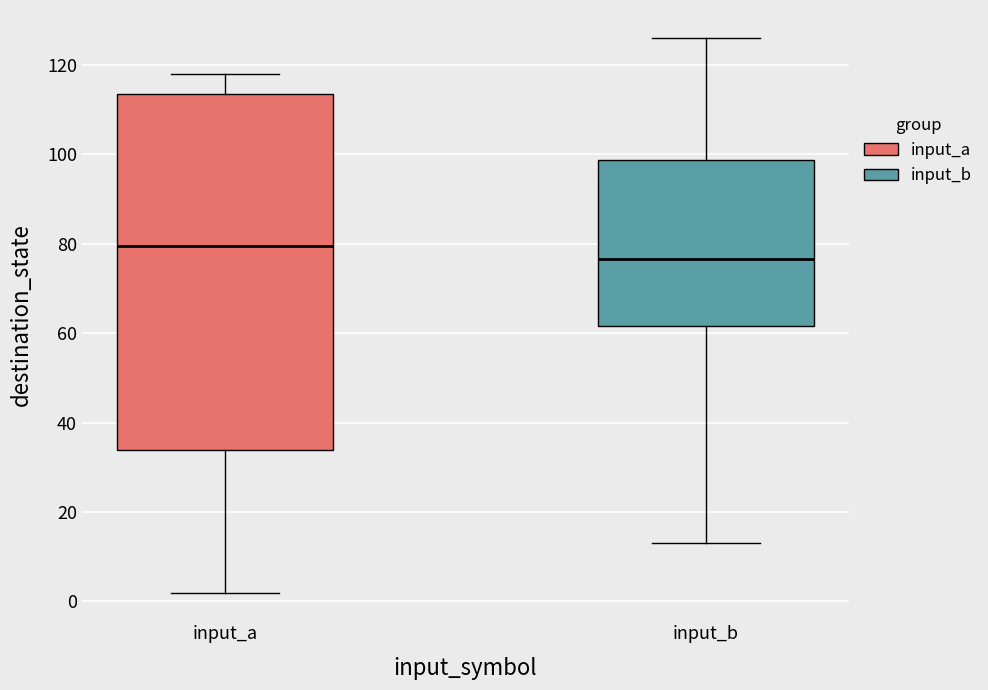

Comparing the boxes themselves (not the whiskers), which one is the tallest?

input_a